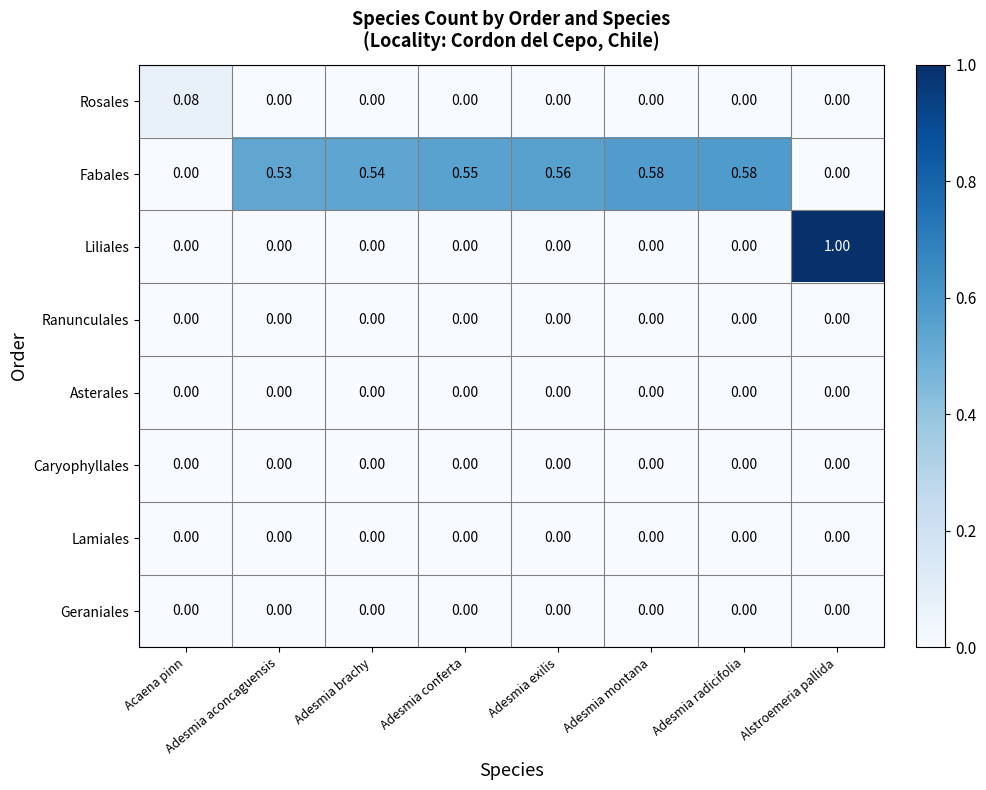

Which category has the highest value across all series?

Alstroemeria pallida